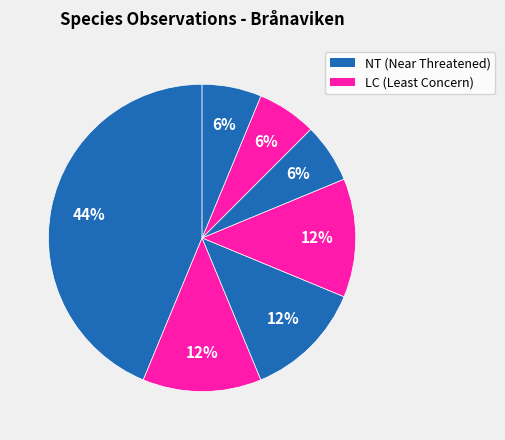

How many slices are in this pie chart?

7